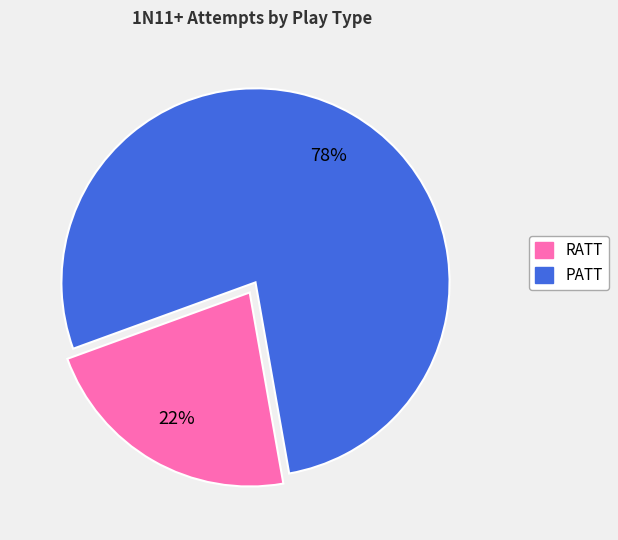

What is the majority slice?

PATT